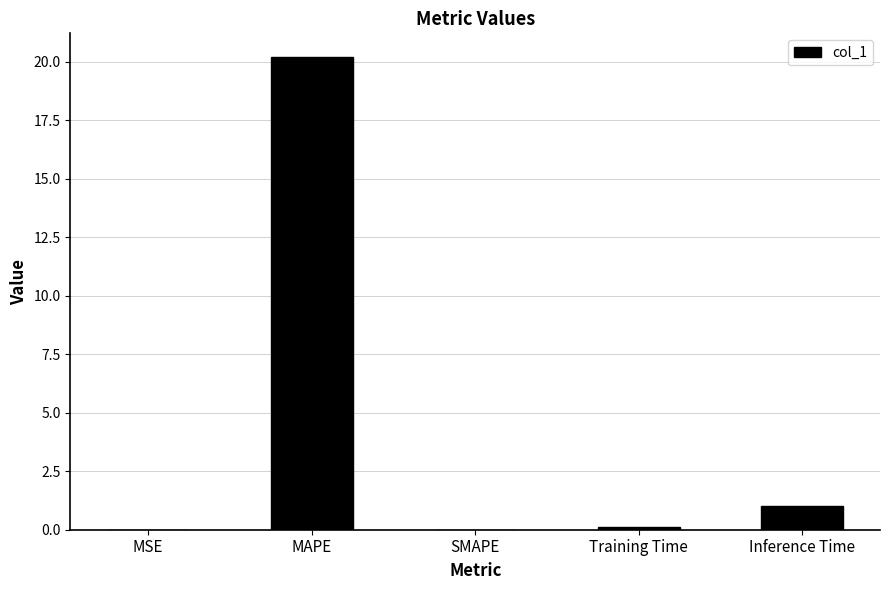

What is the change in value from MAPE to SMAPE?

-20.2